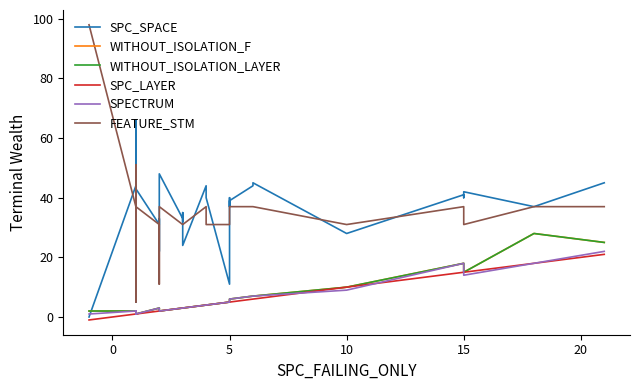

What are all the series names shown in the legend?

SPC_SPACE, WITHOUT_ISOLATION_F, WITHOUT_ISOLATION_LAYER, SPC_LAYER, SPECTRUM, FEATURE_STM